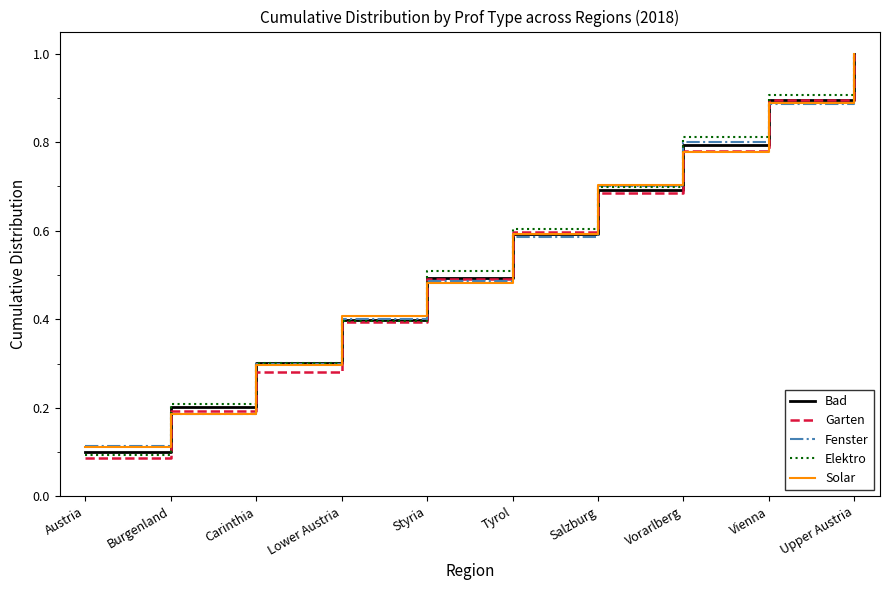

True or false: Fenster and Bad intersect in this chart.

True